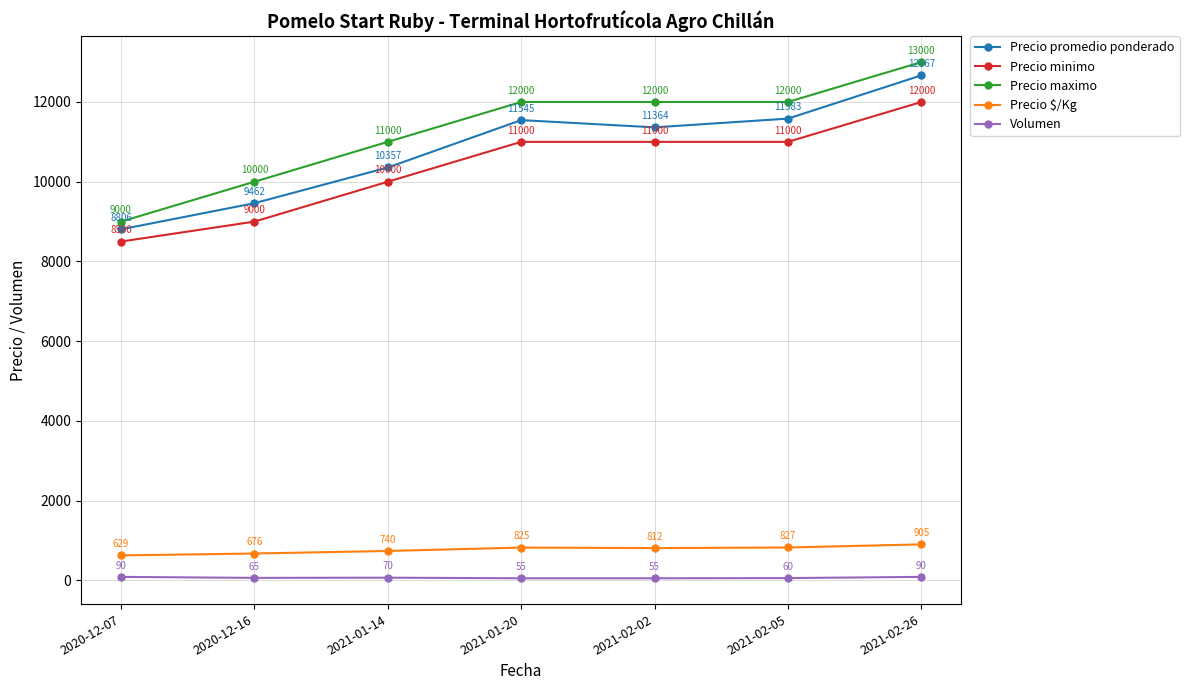

What is the greatest value displayed?

13000